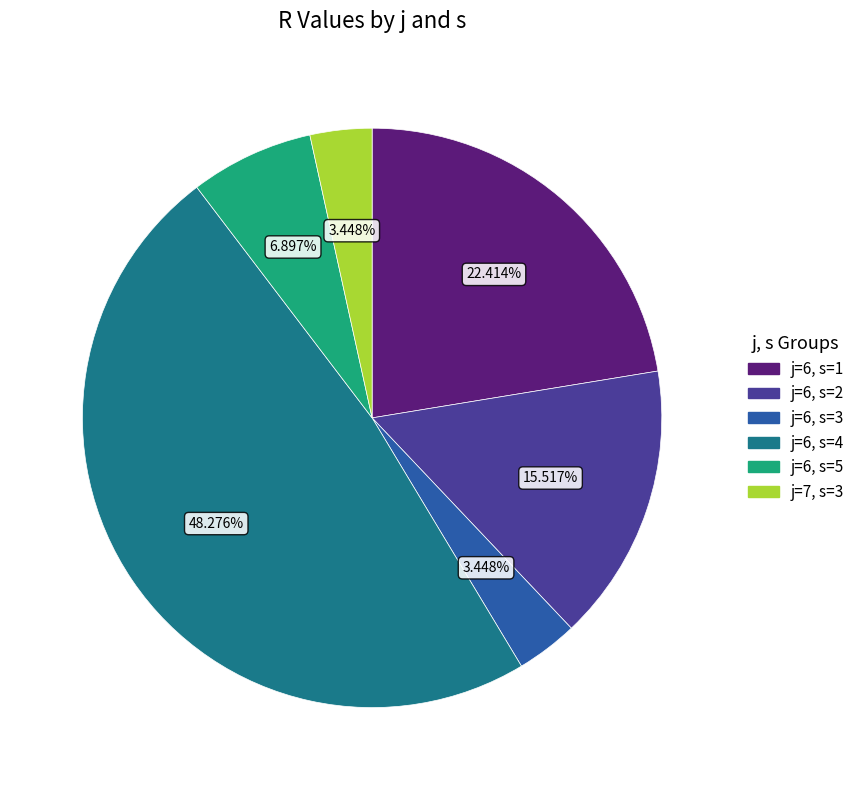

Does j=6, s=5 represent more than half of the total?

No